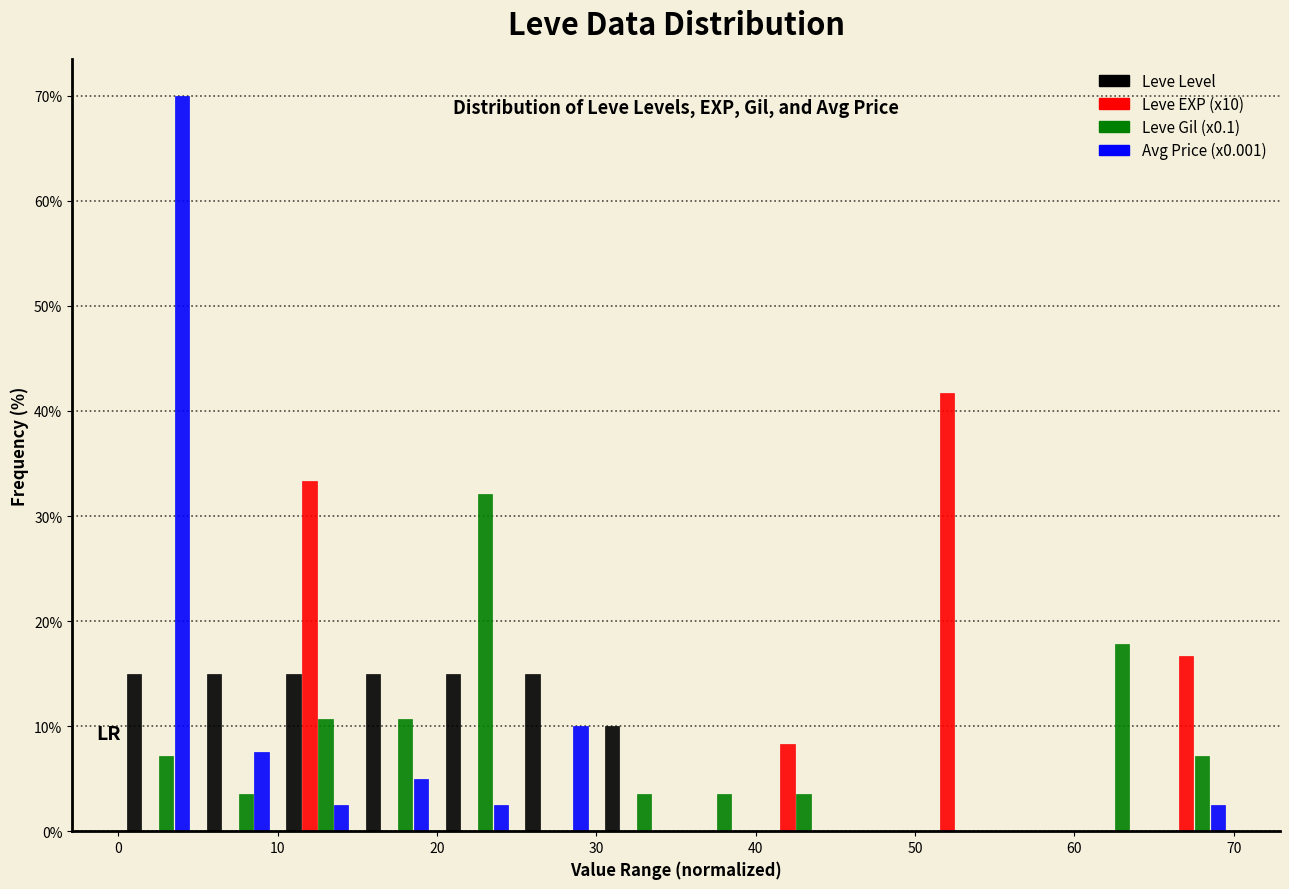

Reading left to right, list every range on the x-axis with the height of the bar of each series over it. The values are not printed on the chart, so give them approximately, as read against the axis.

0 to 5: Leve Level=15	Leve EXP (x10)=0	Leve Gil (x0.1)=7	Avg Price (x0.001)=70
5 to 10: Leve Level=15	Leve EXP (x10)=0	Leve Gil (x0.1)=4	Avg Price (x0.001)=8
10 to 15: Leve Level=15	Leve EXP (x10)=33	Leve Gil (x0.1)=11	Avg Price (x0.001)=3
15 to 20: Leve Level=15	Leve EXP (x10)=0	Leve Gil (x0.1)=11	Avg Price (x0.001)=5
20 to 25: Leve Level=15	Leve EXP (x10)=0	Leve Gil (x0.1)=32	Avg Price (x0.001)=3
25 to 30: Leve Level=15	Leve EXP (x10)=0	Leve Gil (x0.1)=0	Avg Price (x0.001)=10
30 to 35: Leve Level=10	Leve EXP (x10)=0	Leve Gil (x0.1)=4	Avg Price (x0.001)=0
35 to 40: Leve Level=0	Leve EXP (x10)=0	Leve Gil (x0.1)=4	Avg Price (x0.001)=0
40 to 45: Leve Level=0	Leve EXP (x10)=8	Leve Gil (x0.1)=4	Avg Price (x0.001)=0
45 to 50: Leve Level=0	Leve EXP (x10)=0	Leve Gil (x0.1)=0	Avg Price (x0.001)=0
50 to 55: Leve Level=0	Leve EXP (x10)=42	Leve Gil (x0.1)=0	Avg Price (x0.001)=0
55 to 60: Leve Level=0	Leve EXP (x10)=0	Leve Gil (x0.1)=0	Avg Price (x0.001)=0
60 to 65: Leve Level=0	Leve EXP (x10)=0	Leve Gil (x0.1)=18	Avg Price (x0.001)=0
65 to 70: Leve Level=0	Leve EXP (x10)=17	Leve Gil (x0.1)=7	Avg Price (x0.001)=3